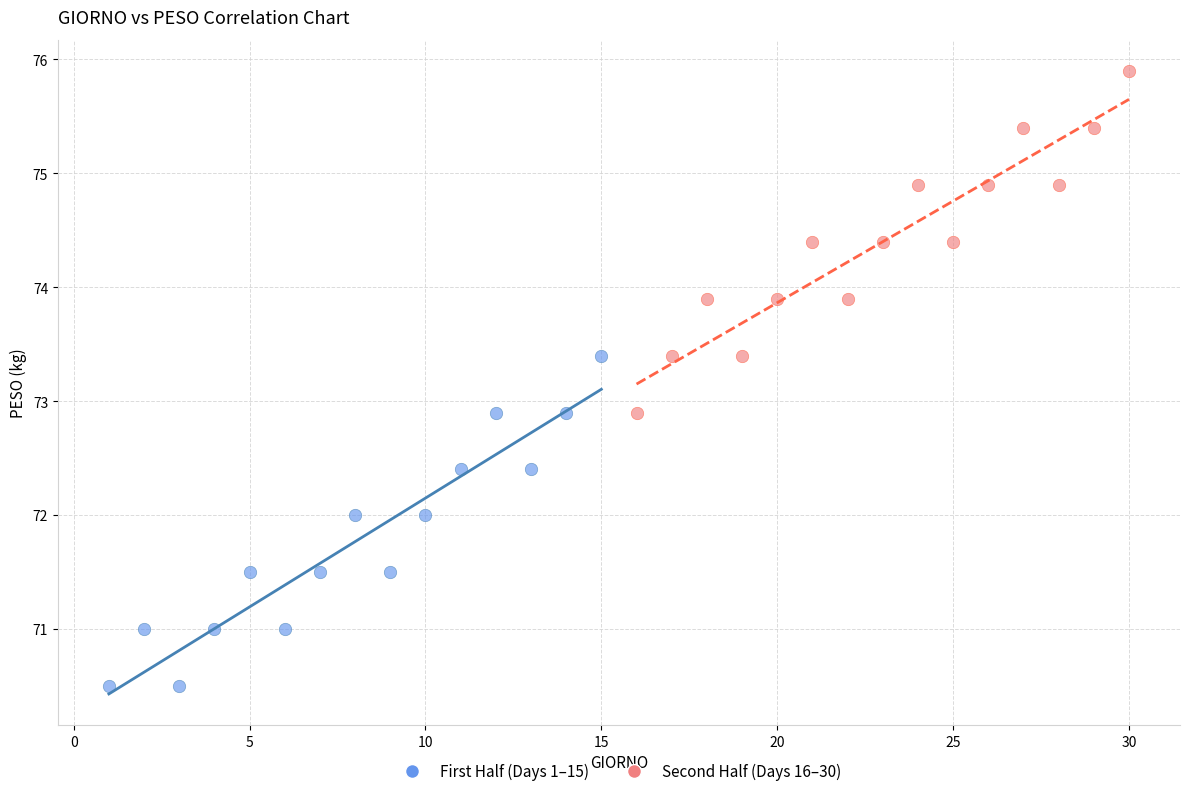

Which series reaches the maximum Y coordinate?

Second Half (Days 16–30)